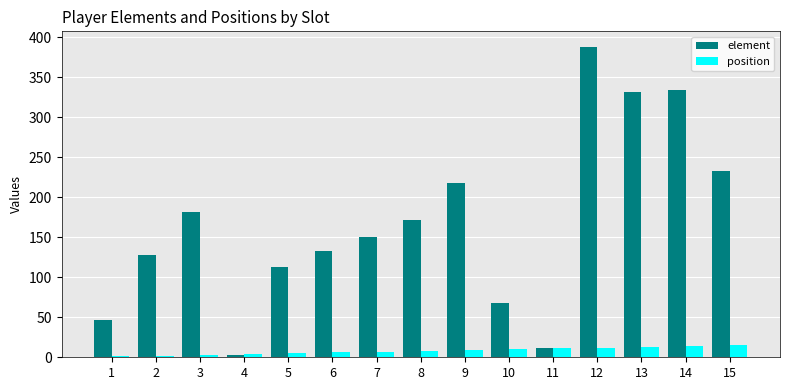

How many groups of bars are there?

15